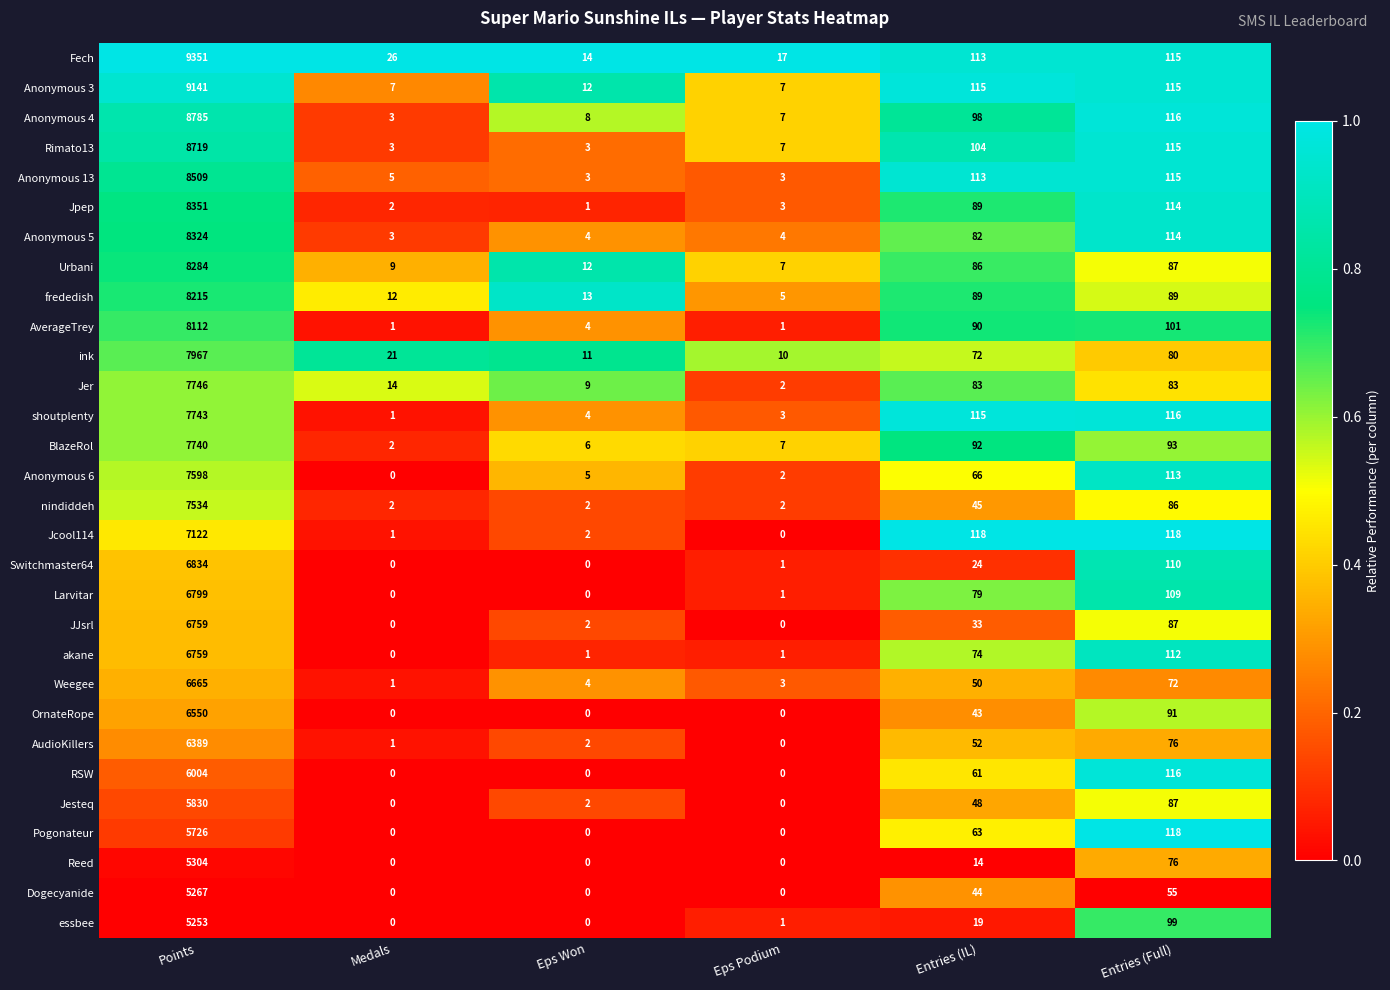

What is the greatest value displayed?

9351